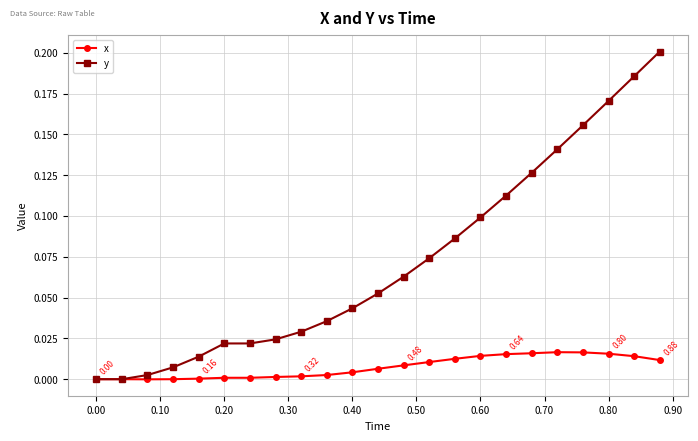

Rank the series by their maximum value, from lowest to highest.

x, y